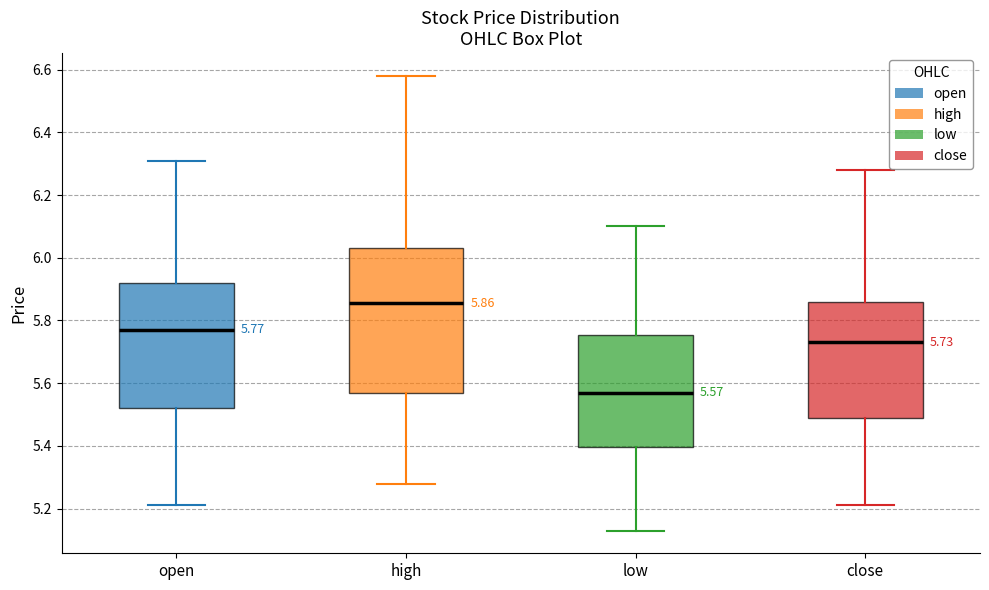

Comparing the boxes themselves (not the whiskers), which one is the tallest?

high